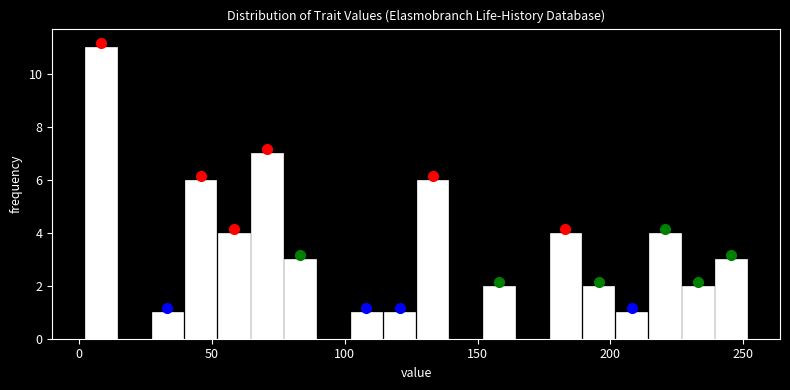

Read against the x-axis, roughly where is the centre of the tallest bar?

10